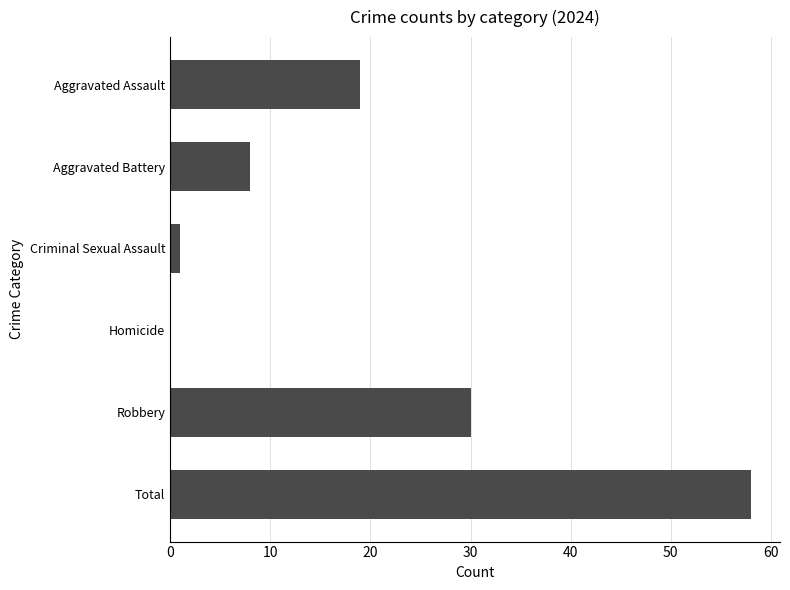

The chart shows a value of 58 at Total. True or false?

True